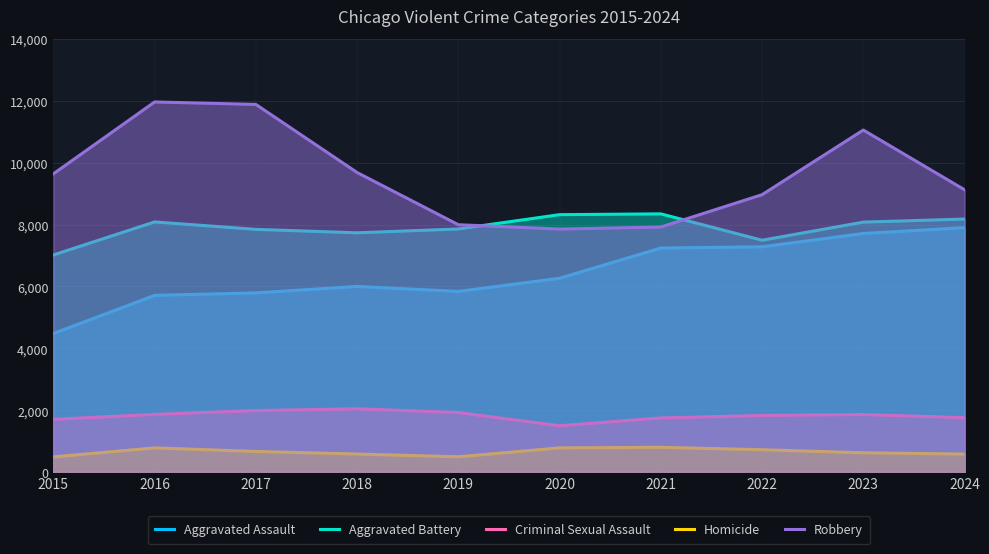

Which has a higher value, 2020 or 2018?

2020